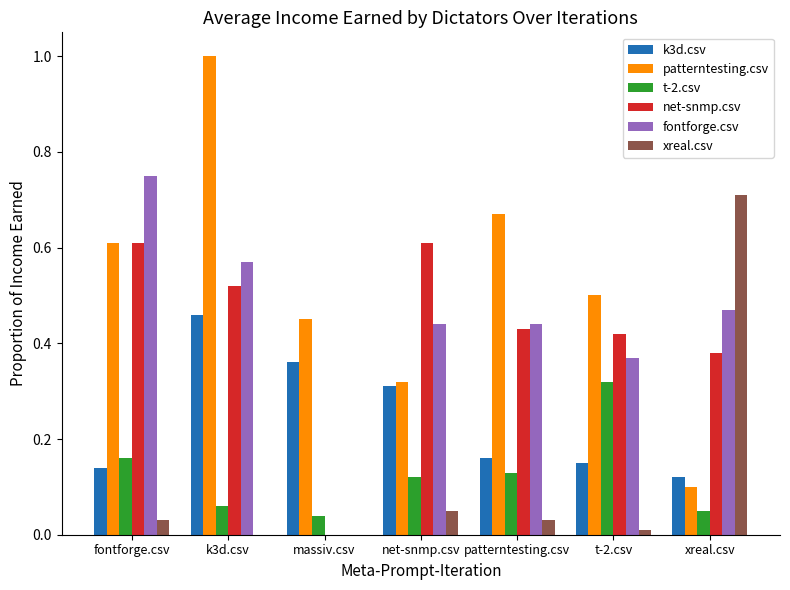

Which series changed the most between fontforge.csv and t-2.csv?

fontforge.csv